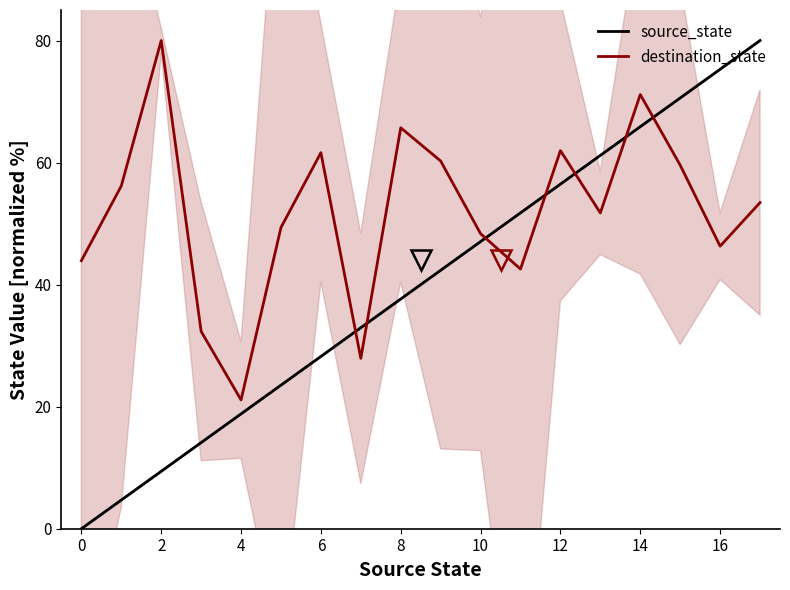

Is this an area chart (filled region under the line)?

No